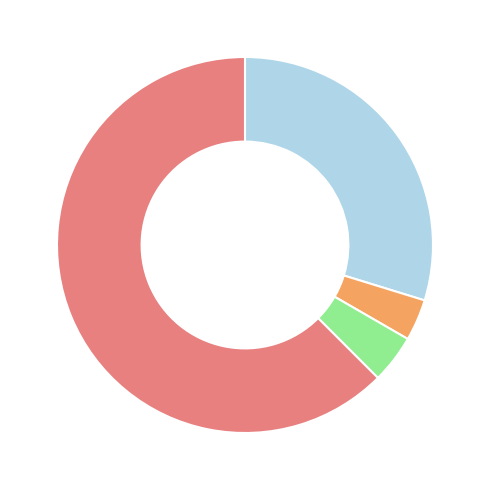

Is there any slice that represents more than half of the pie?

Yes